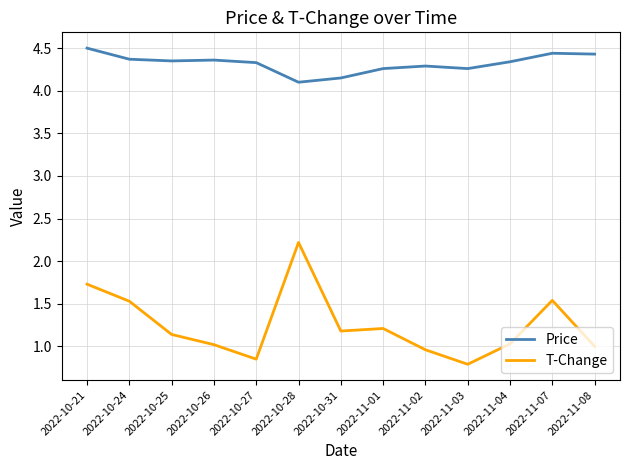

What position from the left is 2022-10-24?

2